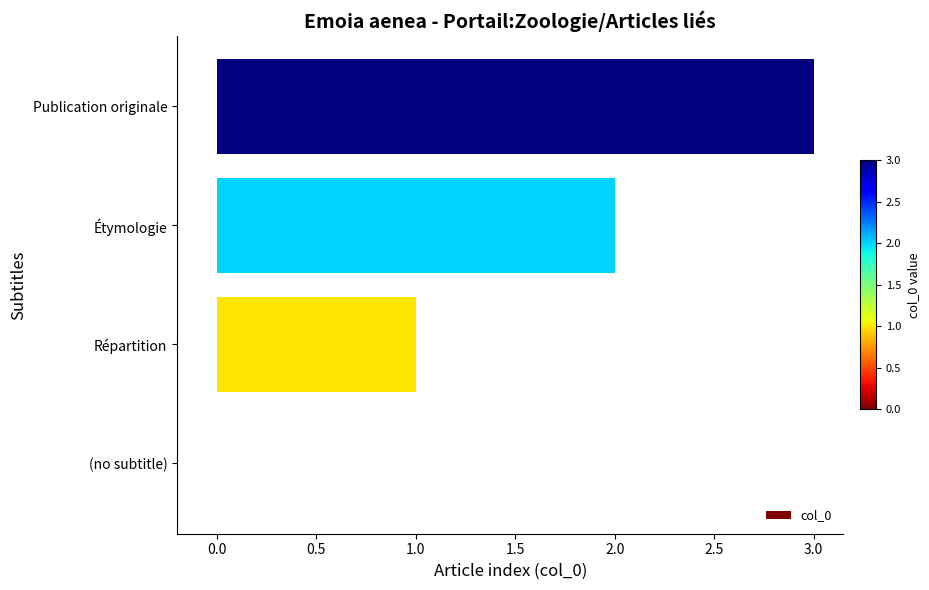

What is the change in value from Étymologie to Publication originale?

+1